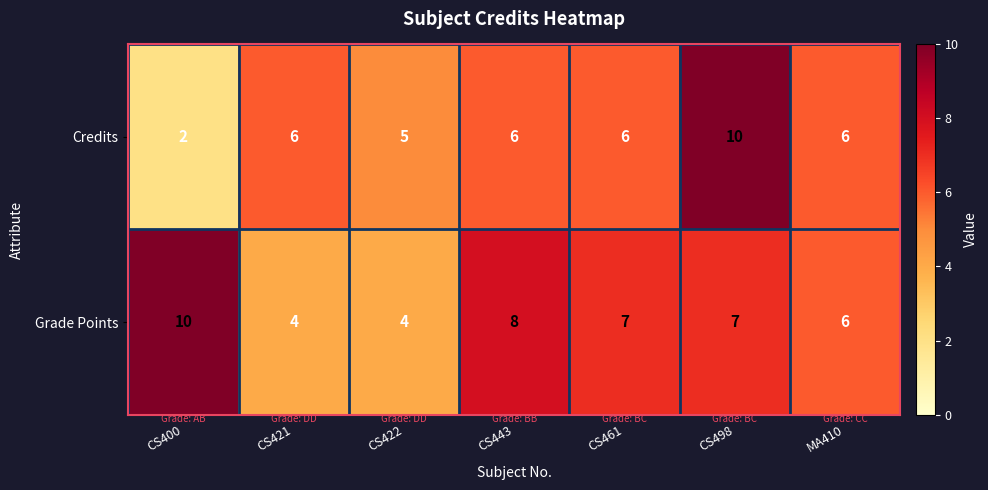

Reading right to left, what are all the values shown in this chart?

Credits: 6	10	6	6	5	6	2
Grade Points: 6	7	7	8	4	4	10